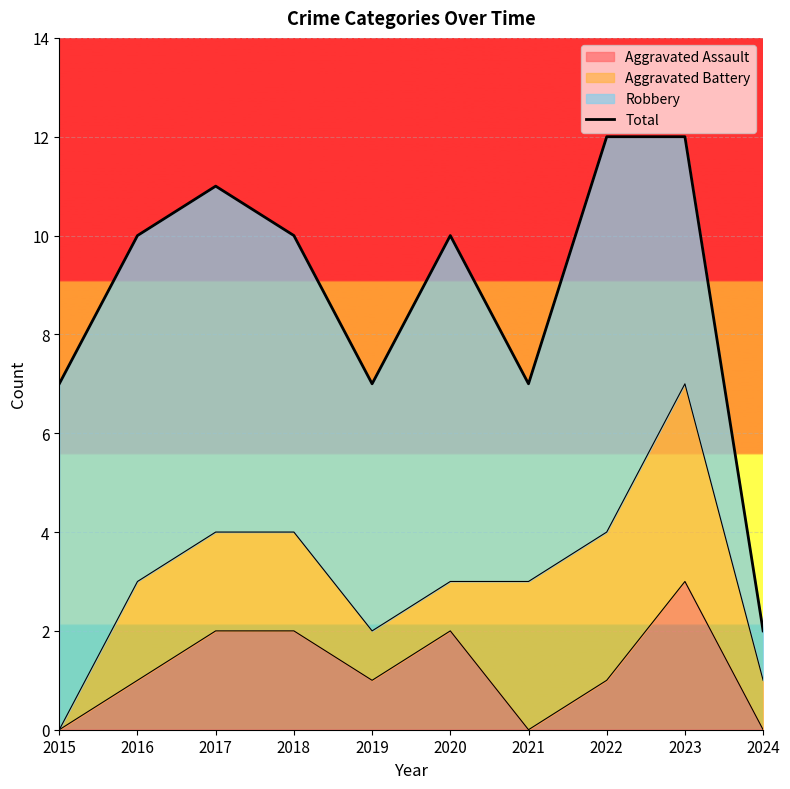

Between 2019 and 2018, which is larger?

2018